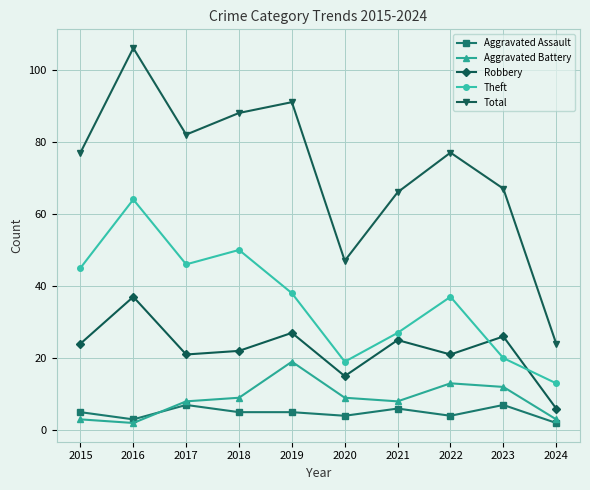

True or false: Robbery has more than 2 interior local peaks.

True